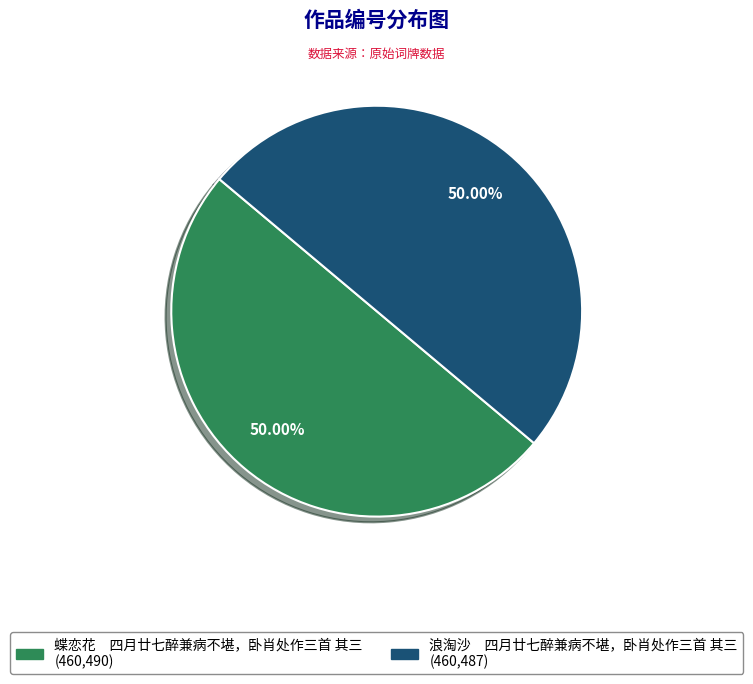

Combined, do 浪淘沙 四月廿七醉兼病不堪，卧肖处作三首 其三 and 蝶恋花 四月廿七醉兼病不堪，卧肖处作三首 其三 account for over 50%?

Yes